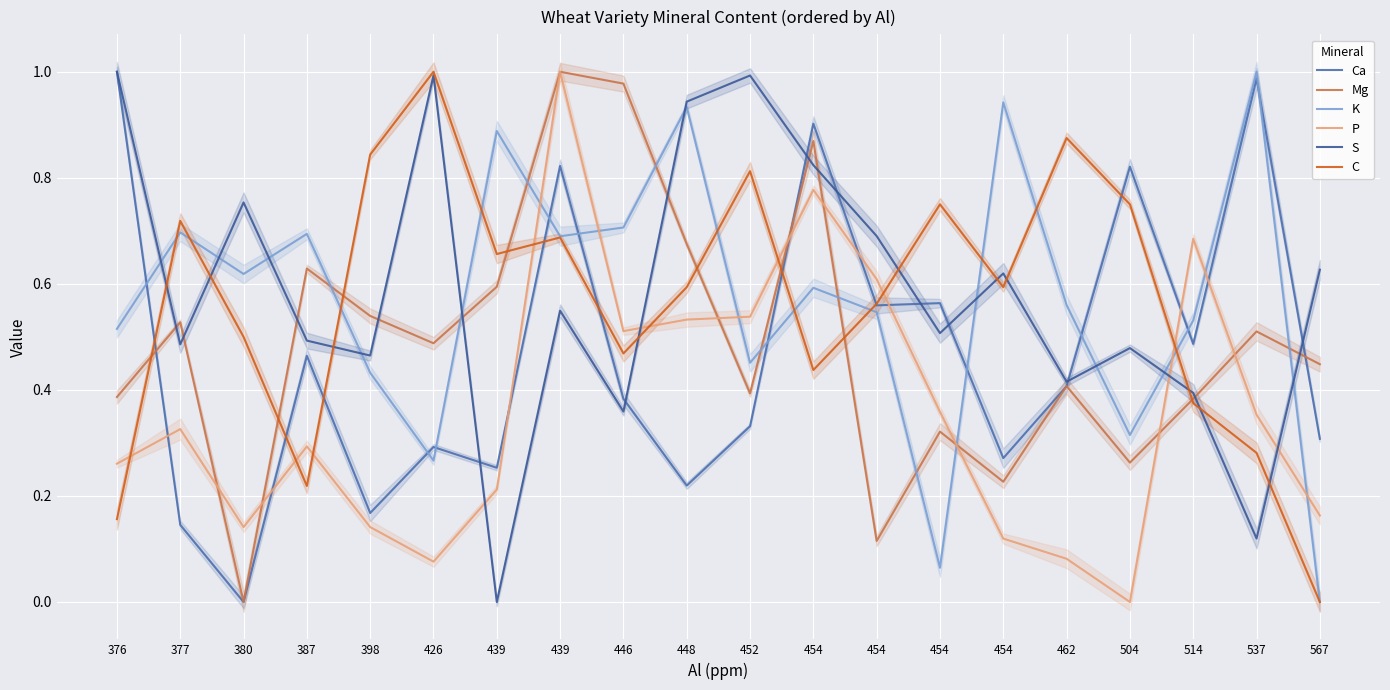

What is the value of the S point at the 19th from the left?

0.1